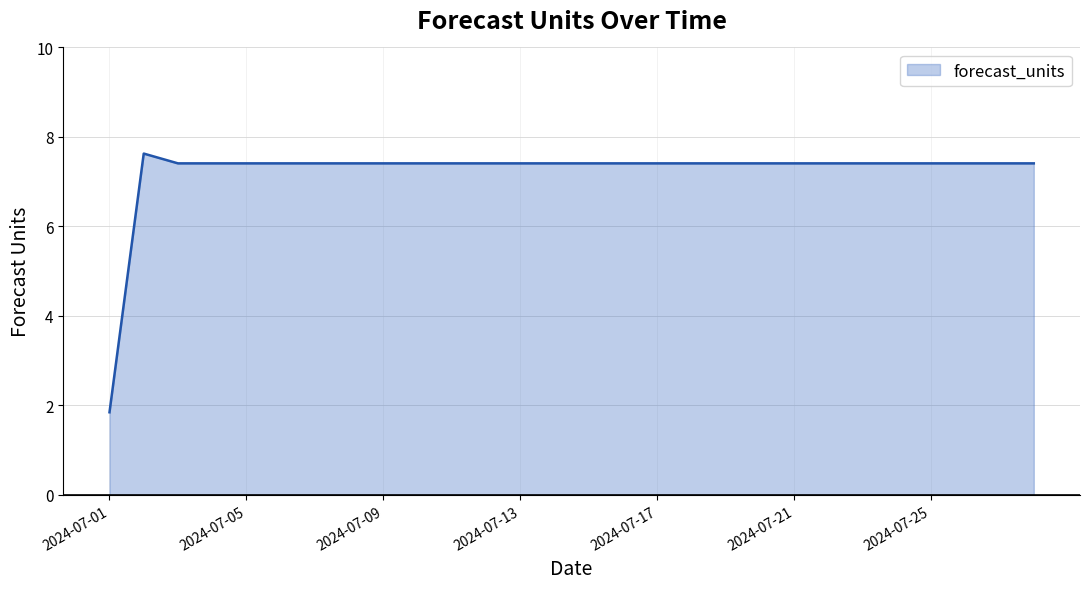

What is the smallest value displayed?

1.8